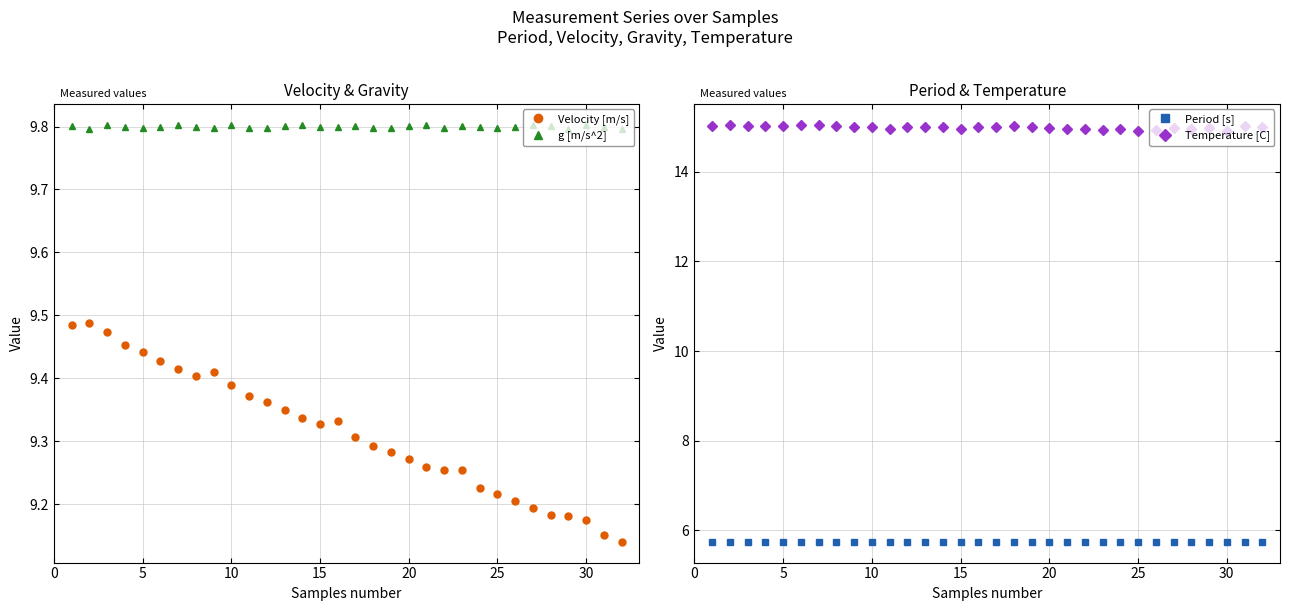

What is the maximum value for g [m/s^2]?

9.8